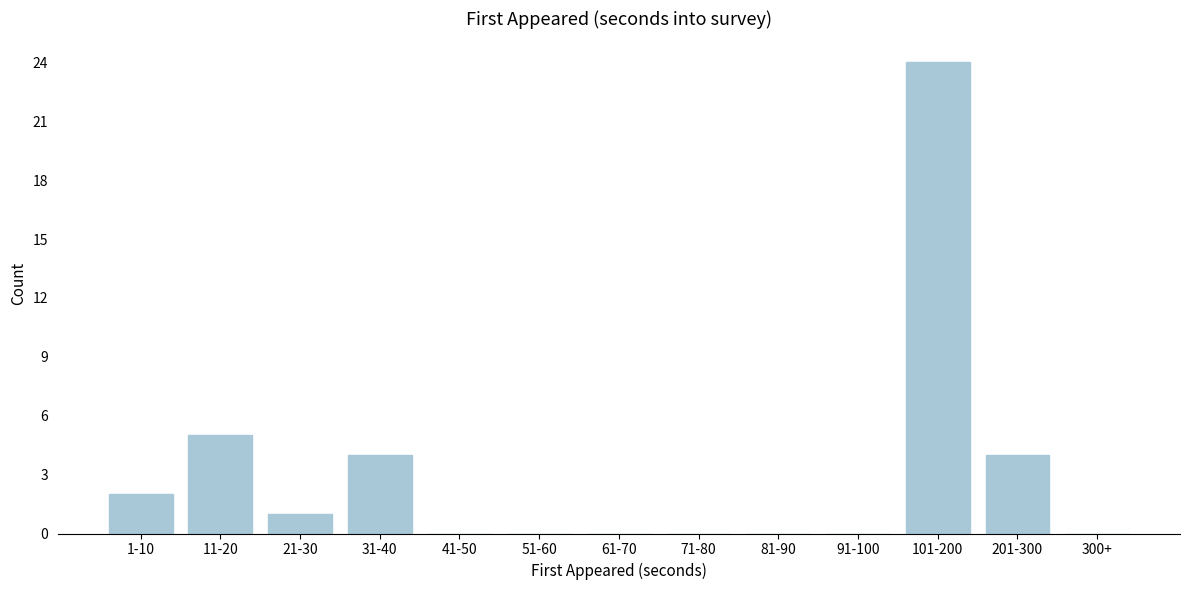

Reading left to right, extract all data points from this chart.

1-10=2	11-20=5	21-30=1	31-40=4	41-50=0	51-60=0	61-70=0	71-80=0	81-90=0	91-100=0	101-200=24	201-300=4	300+=0